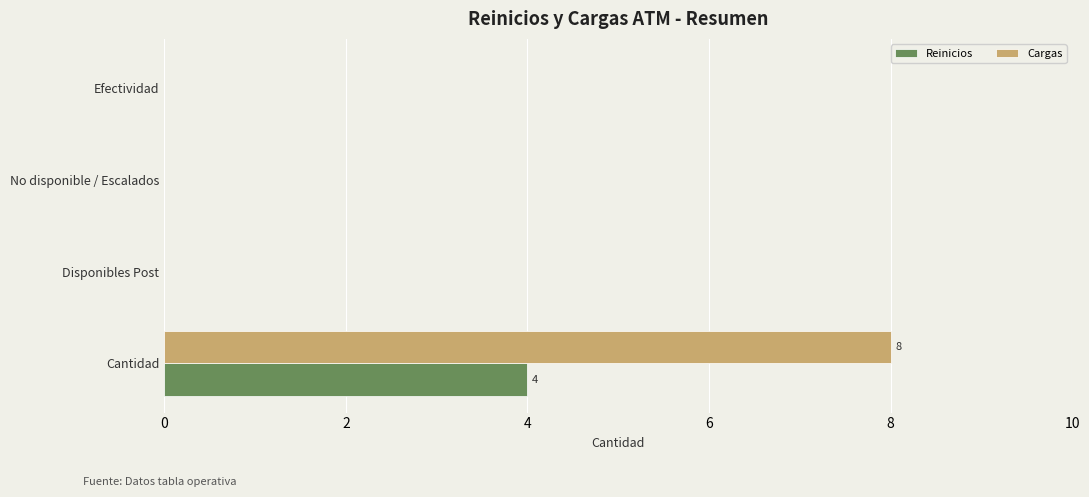

Count the number of data series in this chart.

2